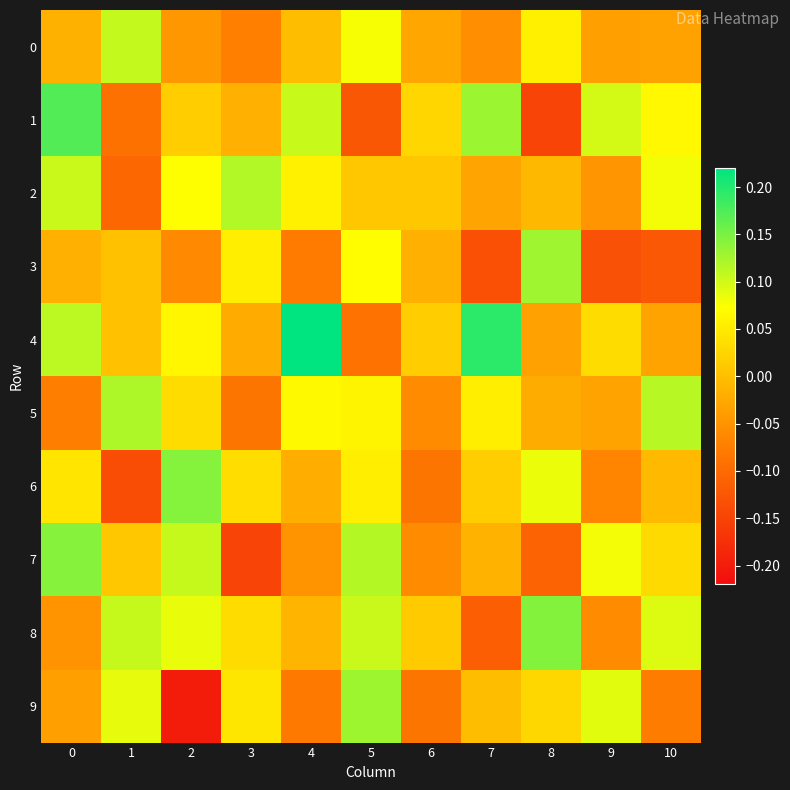

Reading left to right, what are all the values shown in this chart?

0: 0=-0.0	1=0.1	2=-0.0	3=-0.1	4=-0.0	5=0.1	6=-0.0	7=-0.1	8=0.1	9=-0.0	10=-0.0
1: 0=0.2	1=-0.1	2=0.0	3=-0.0	4=0.1	5=-0.1	6=0.0	7=0.1	8=-0.1	9=0.1	10=0.1
2: 0=0.1	1=-0.1	2=0.1	3=0.1	4=0.1	5=0.0	6=0.0	7=-0.0	8=-0.0	9=-0.0	10=0.1
3: 0=-0.0	1=0.0	2=-0.1	3=0.1	4=-0.1	5=0.1	6=-0.0	7=-0.1	8=0.1	9=-0.1	10=-0.1
4: 0=0.1	1=0.0	2=0.1	3=-0.0	4=0.2	5=-0.1	6=0.0	7=0.2	8=-0.0	9=0.0	10=-0.0
5: 0=-0.1	1=0.1	2=0.0	3=-0.1	4=0.1	5=0.1	6=-0.1	7=0.1	8=-0.0	9=-0.0	10=0.1
6: 0=0.0	1=-0.1	2=0.1	3=0.0	4=-0.0	5=0.1	6=-0.1	7=0.0	8=0.1	9=-0.1	10=-0.0
7: 0=0.1	1=0.0	2=0.1	3=-0.1	4=-0.1	5=0.1	6=-0.1	7=-0.0	8=-0.1	9=0.1	10=0.0
8: 0=-0.0	1=0.1	2=0.1	3=0.0	4=-0.0	5=0.1	6=0.0	7=-0.1	8=0.1	9=-0.1	10=0.1
9: 0=-0.0	1=0.1	2=-0.2	3=0.0	4=-0.1	5=0.1	6=-0.1	7=-0.0	8=0.0	9=0.1	10=-0.1